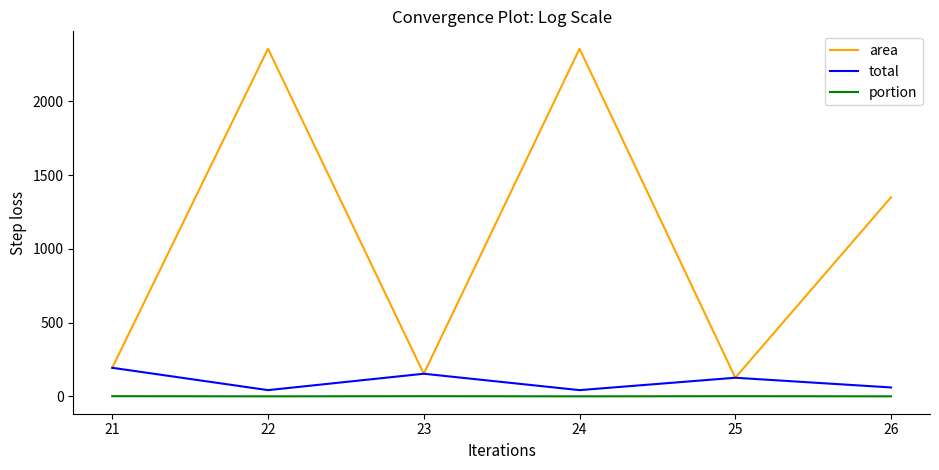

The value of area at 21 is 193.7. True or false?

True